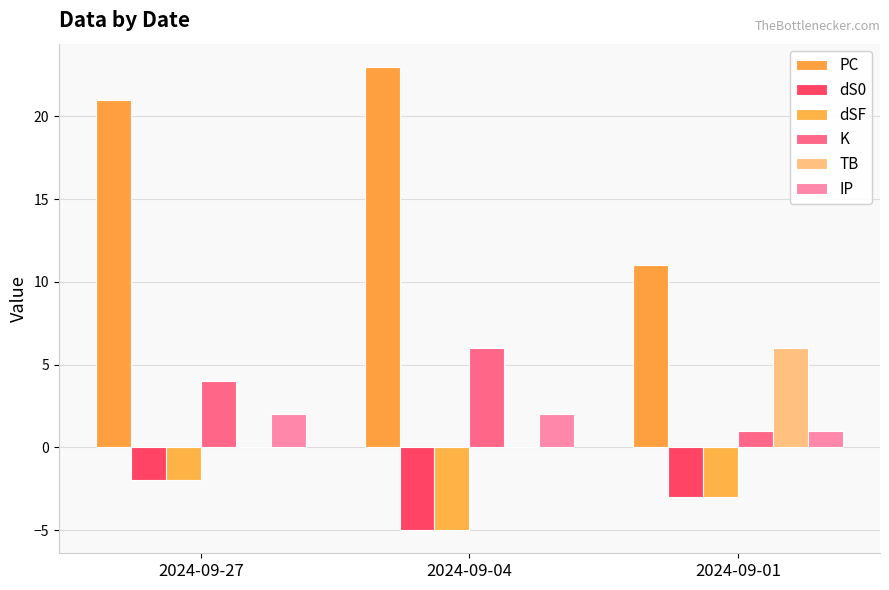

Count the dS0 values in the range -5 to -2.

3